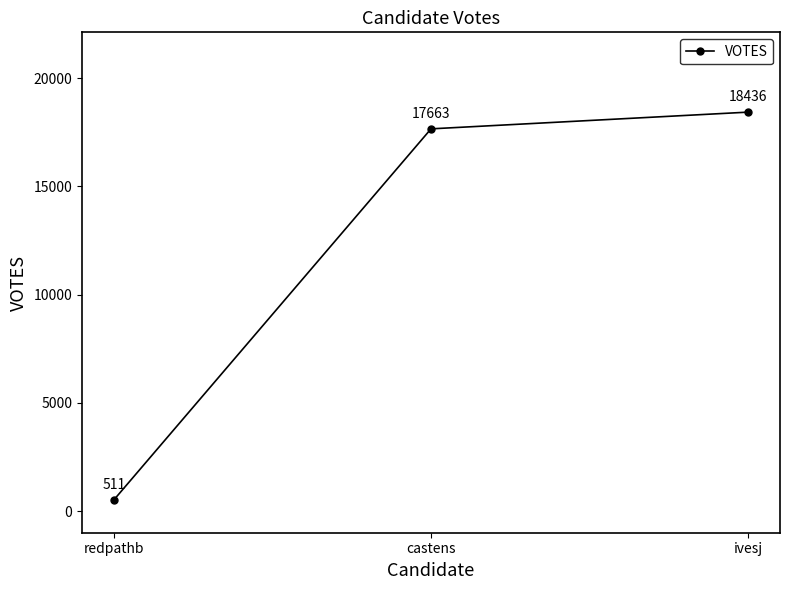

What is the label of the 1st point from the left?

redpathb